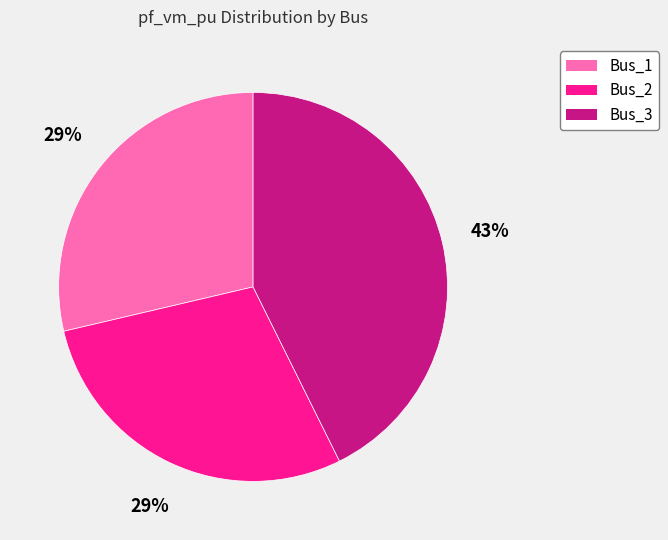

Does Bus_3 account for over 50% of the chart?

No